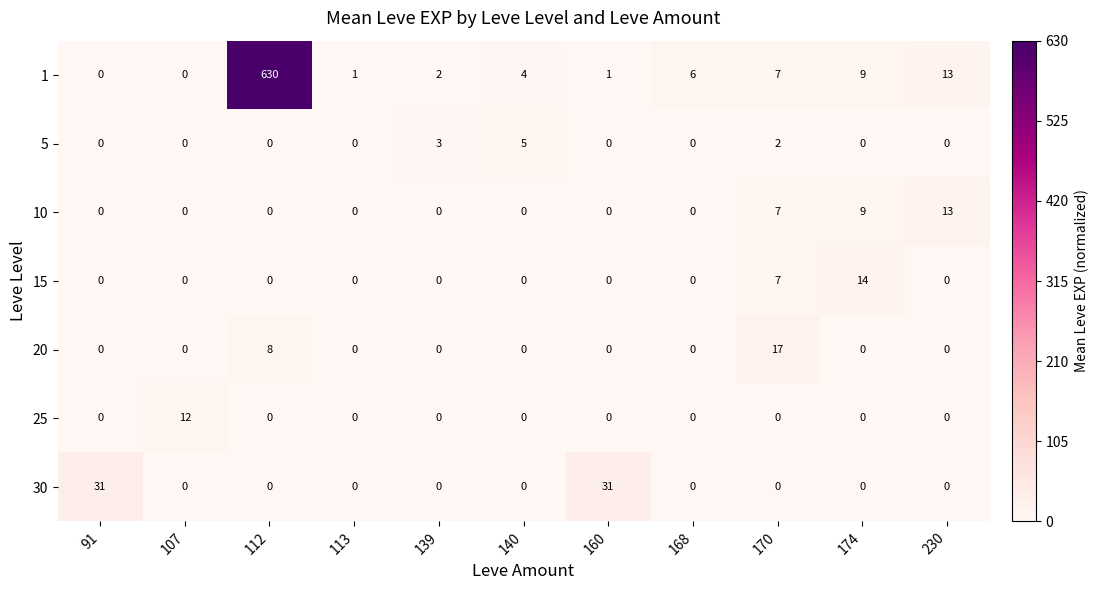

What is the highest value of the 25 series?

12